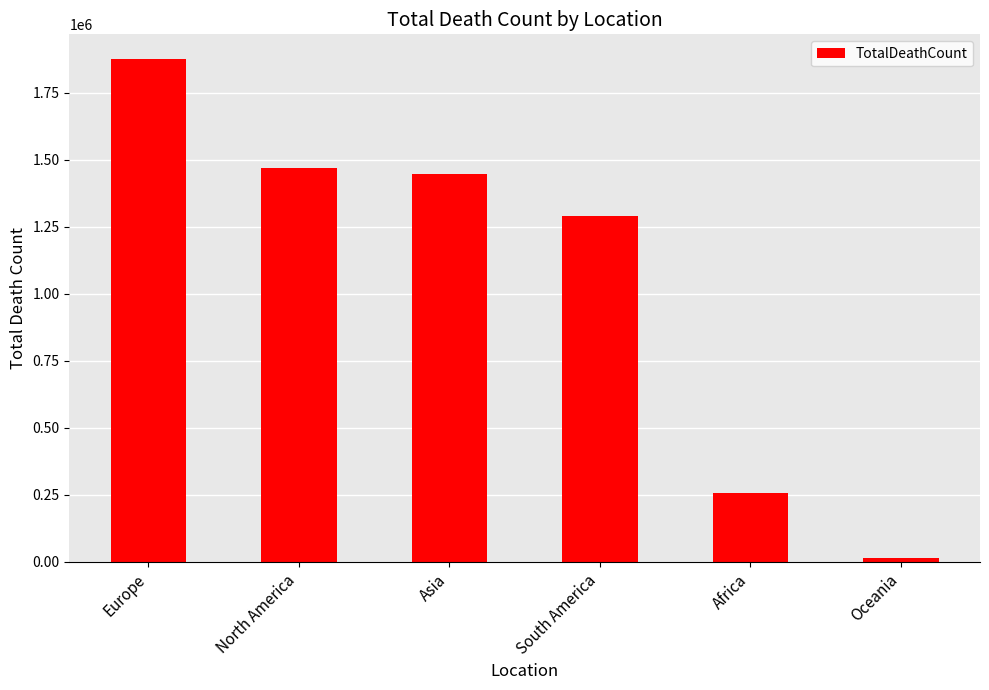

Is it true that the value at Asia is 1444830?

True